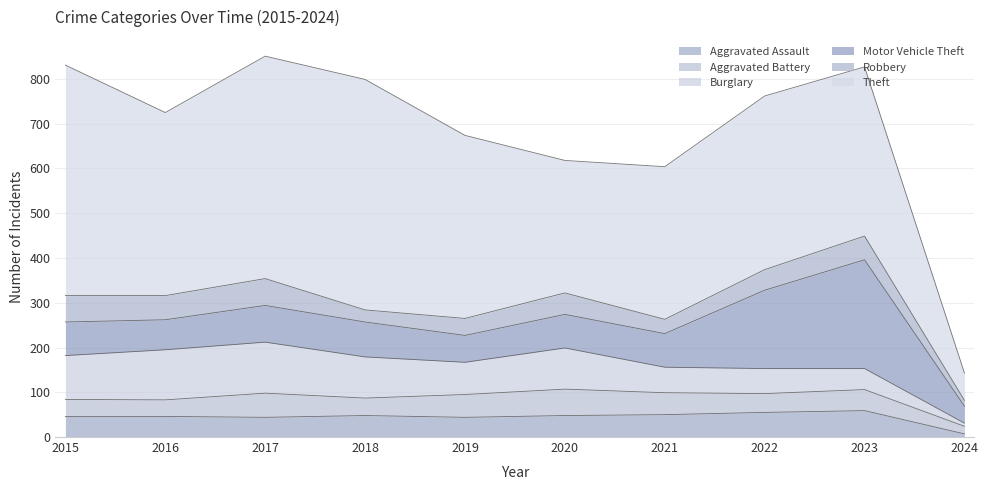

What is the difference between the maximum and minimum values in the Motor Vehicle Theft series?

205